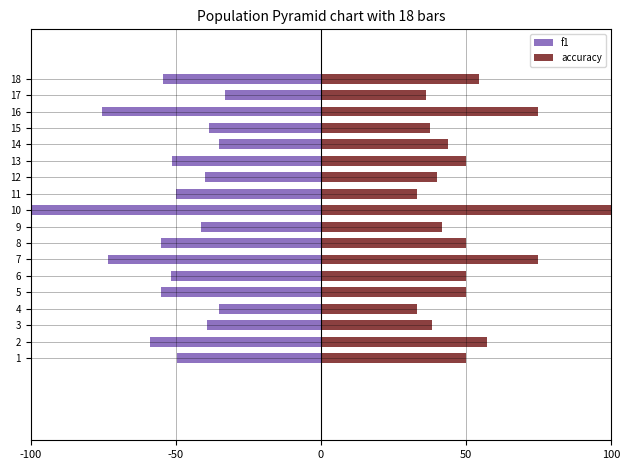

What is the value of the accuracy bar at the 3rd from the left?

38.5